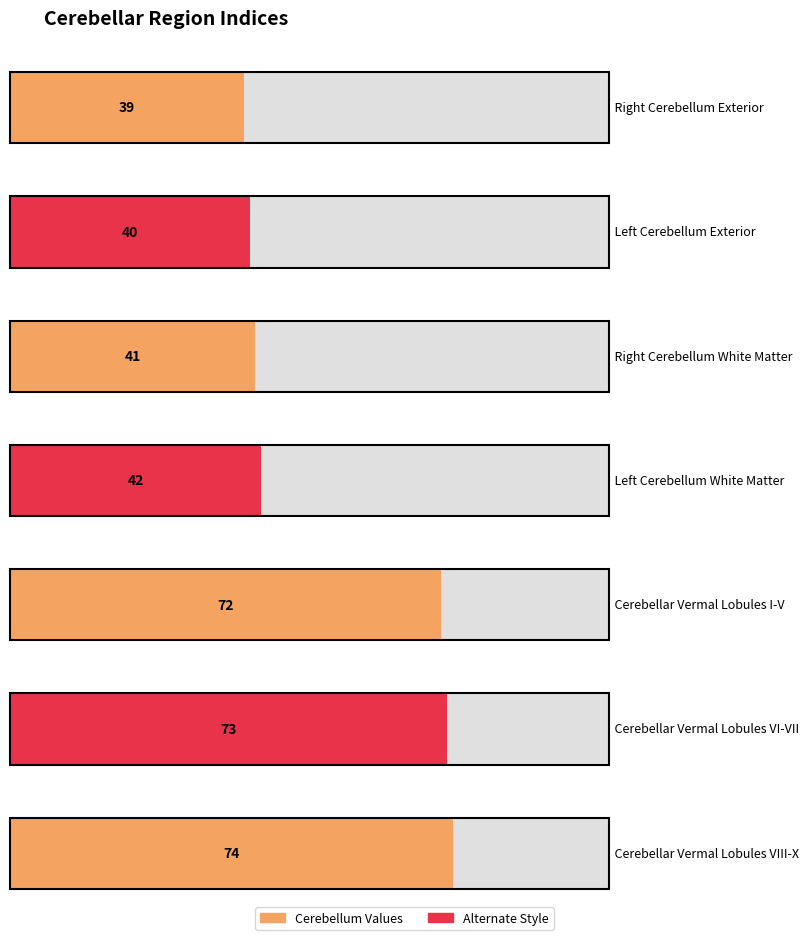

The value of Vermis at Cerebellar Vermal Lobules VI-VII is 73. True or false?

True